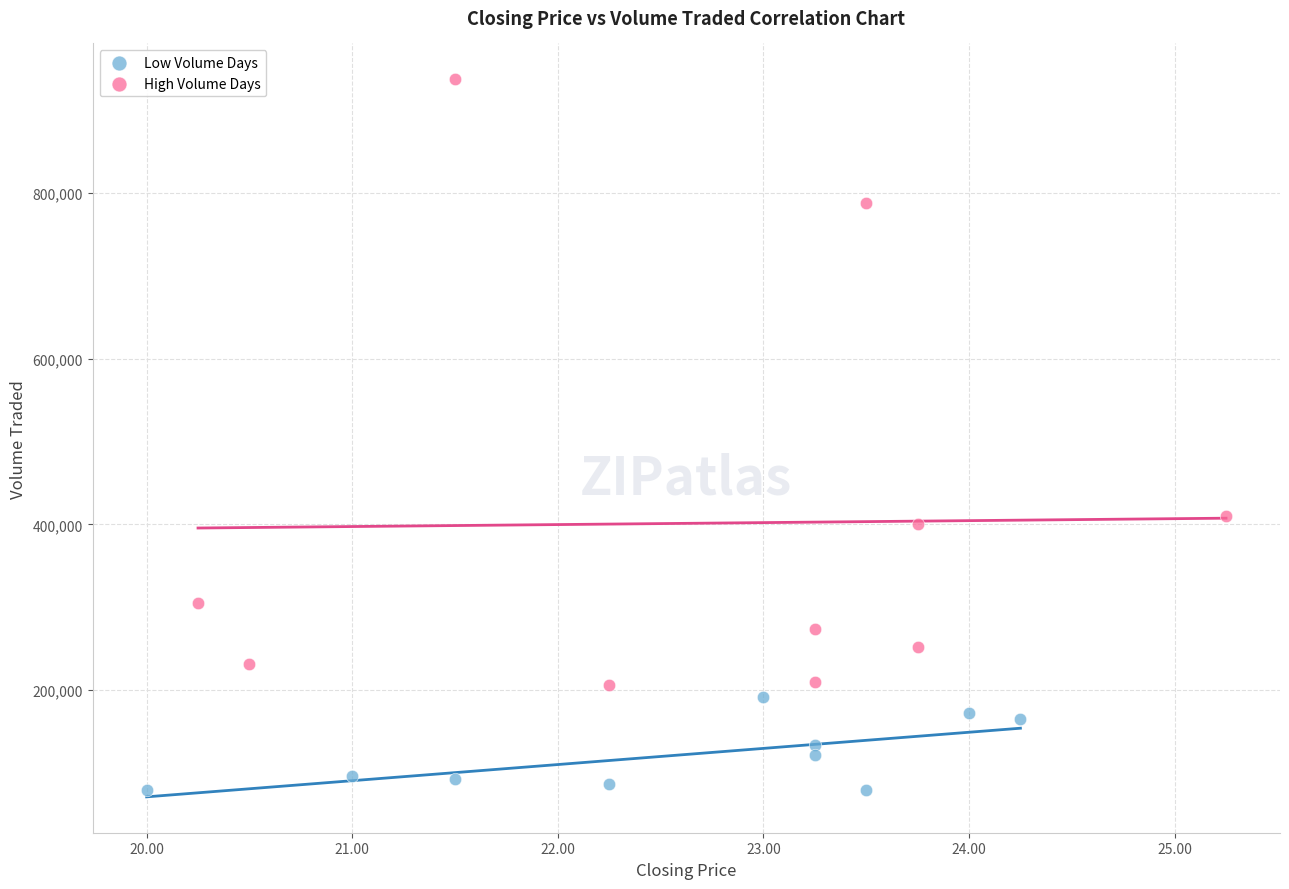

What are all the series names shown in the legend?

Low Volume Days, High Volume Days